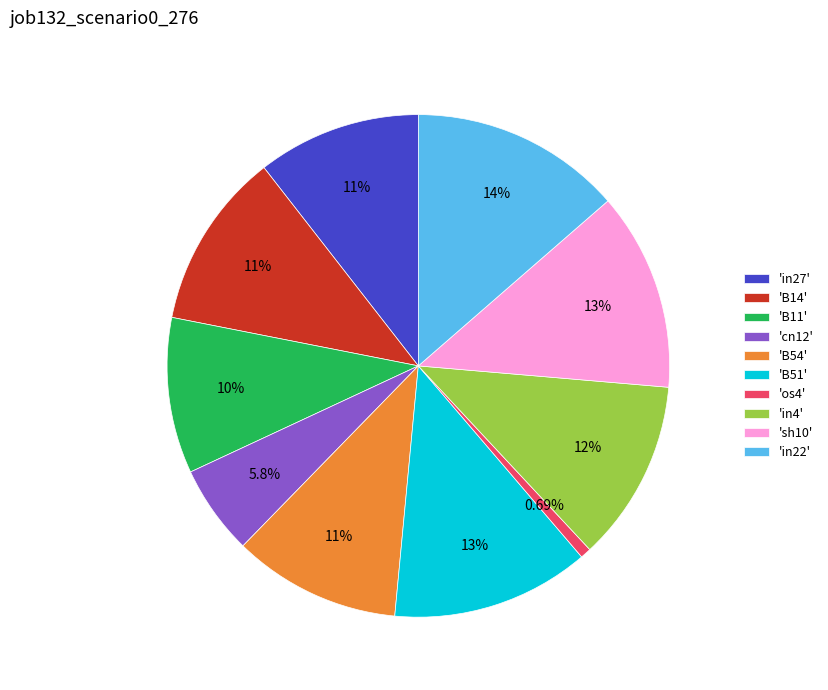

To the nearest percent, what is the average slice percentage?

10%